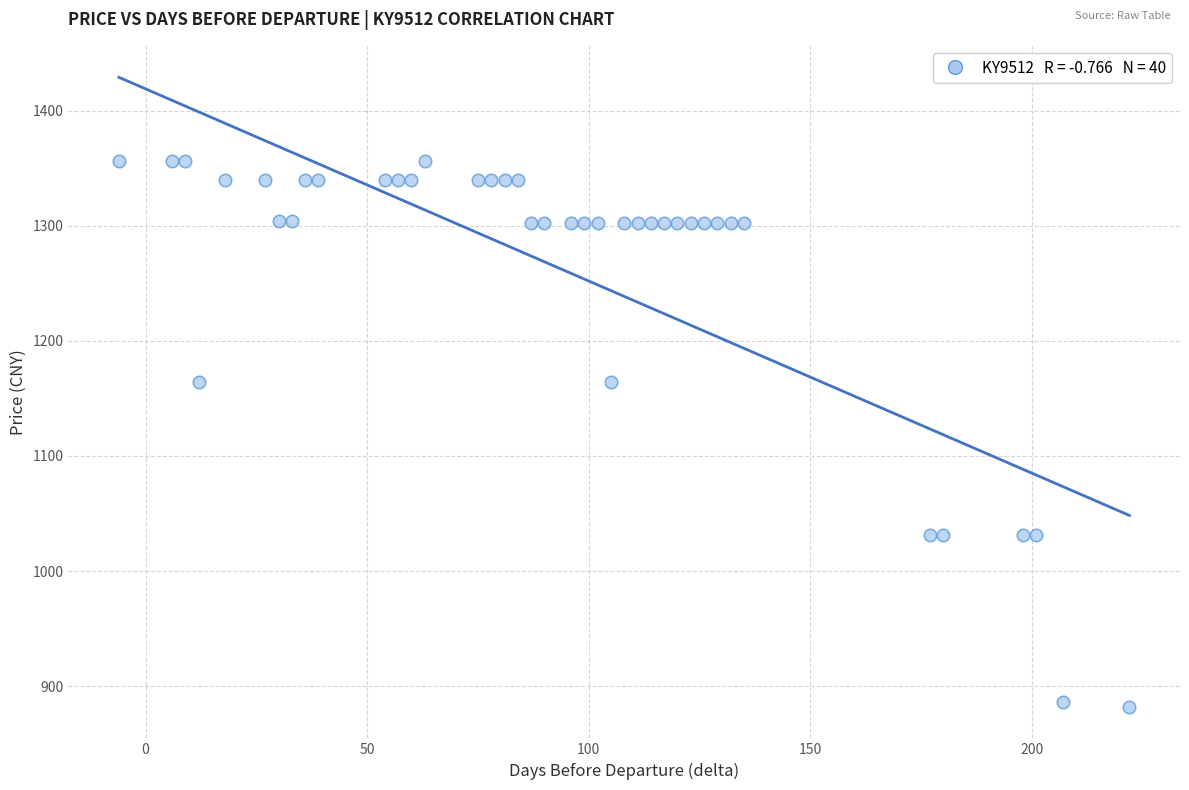

What is the range of X values (max minus min)?

228